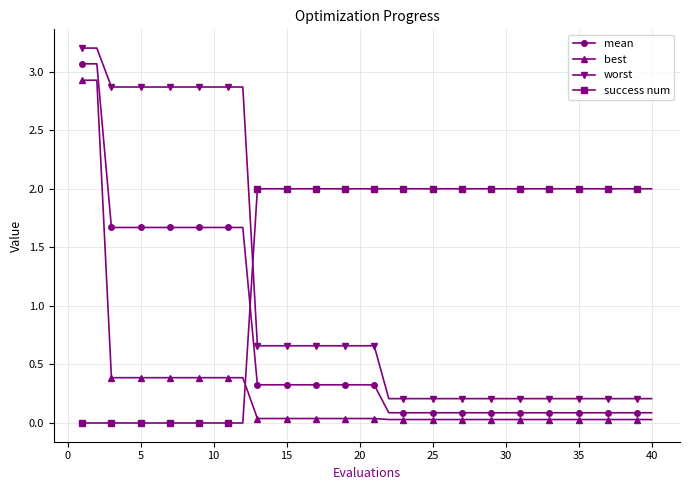

What is the sum of all best values?

10.6